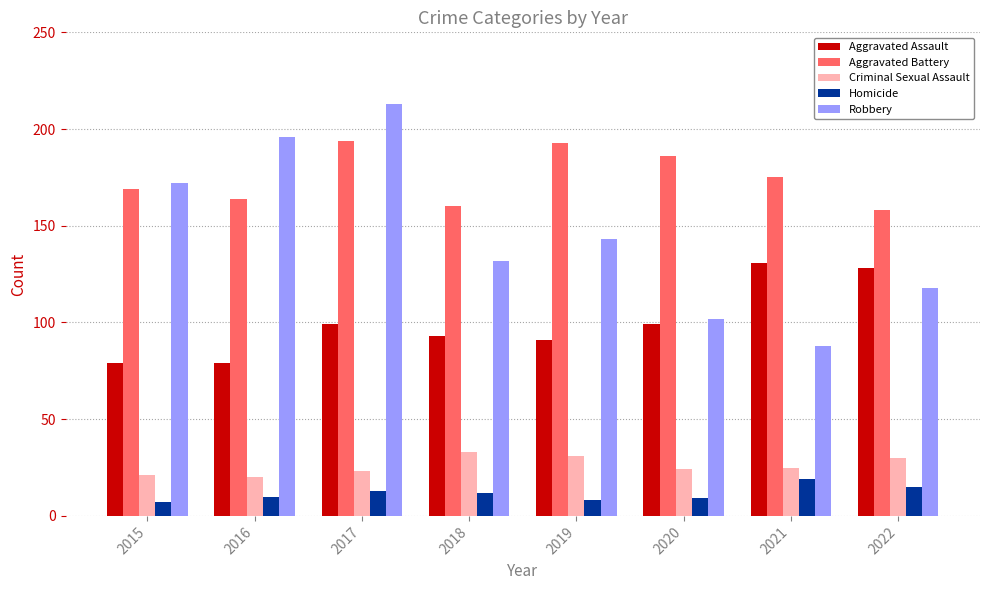

What is the value of the Aggravated Battery bar at the 1st from the left?

169